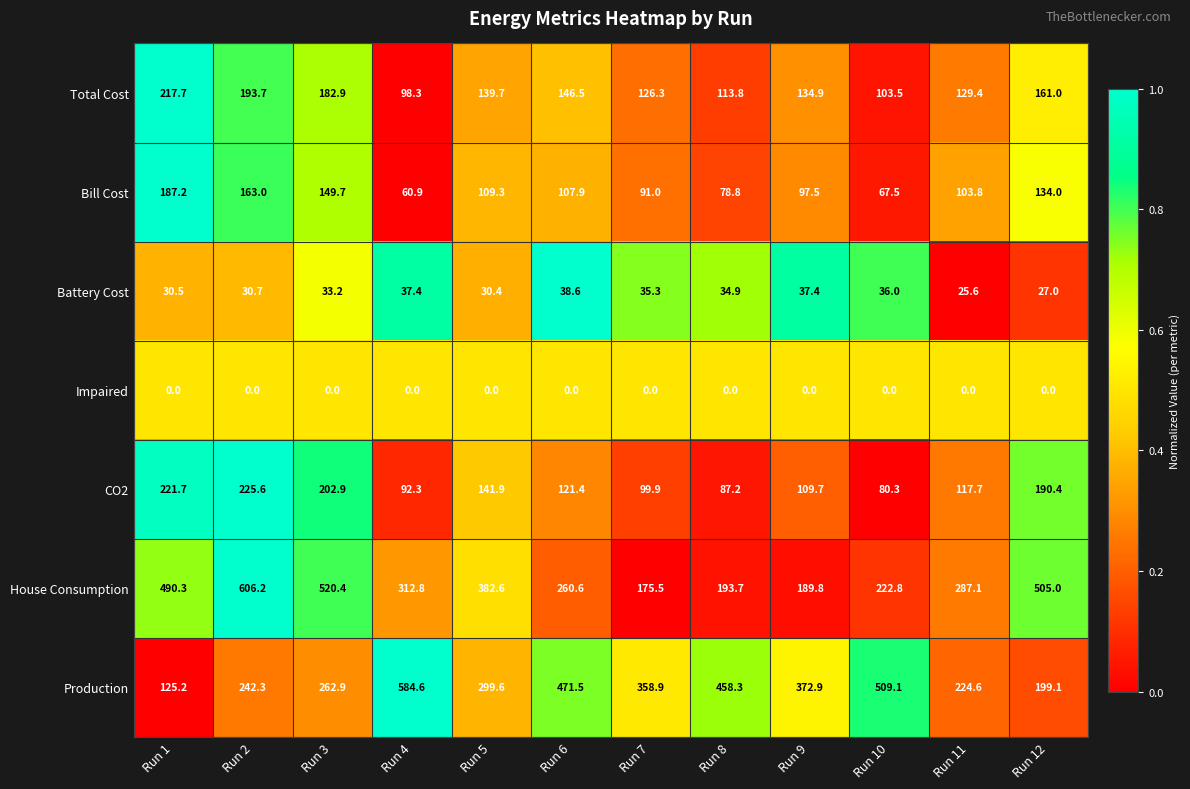

What is the spread (max minus min) of values at Run 5?

382.6